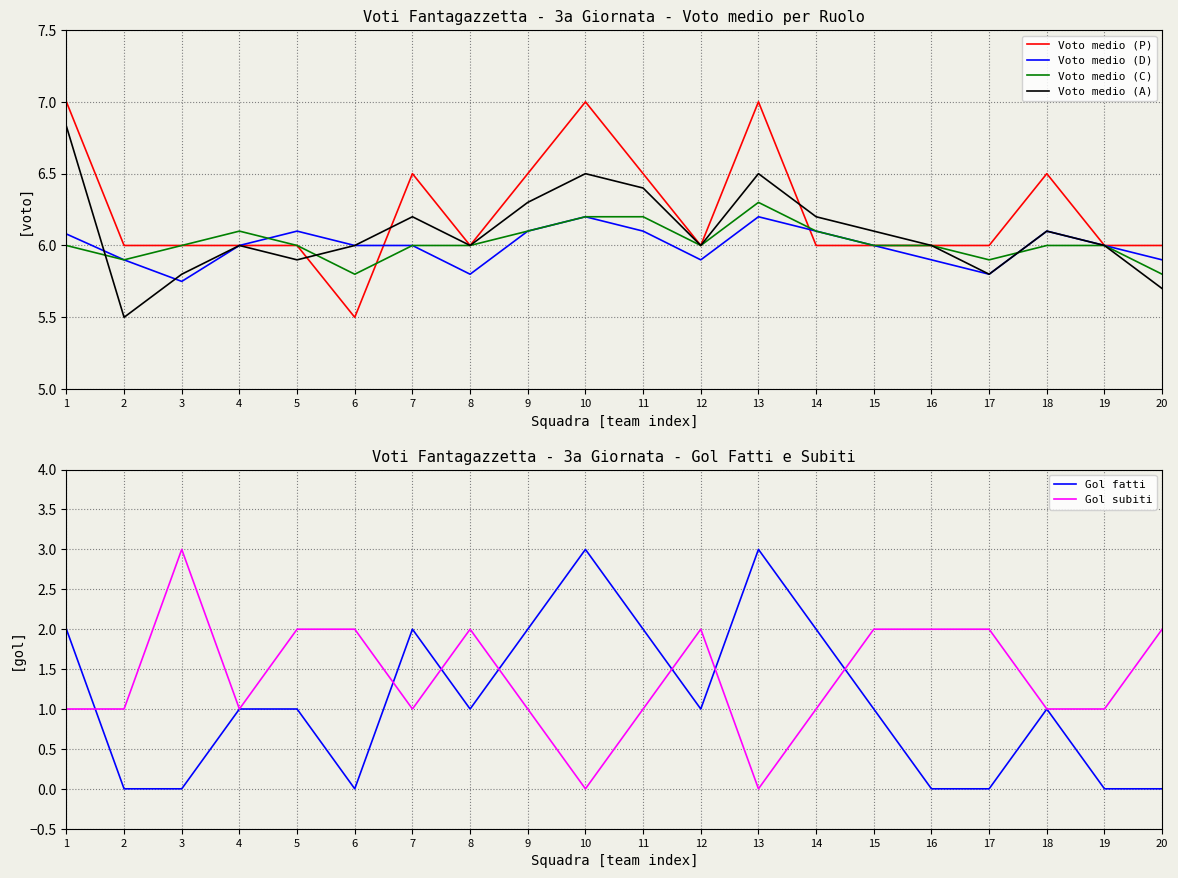

How many data points in Voto medio (C) are less than 6?

4